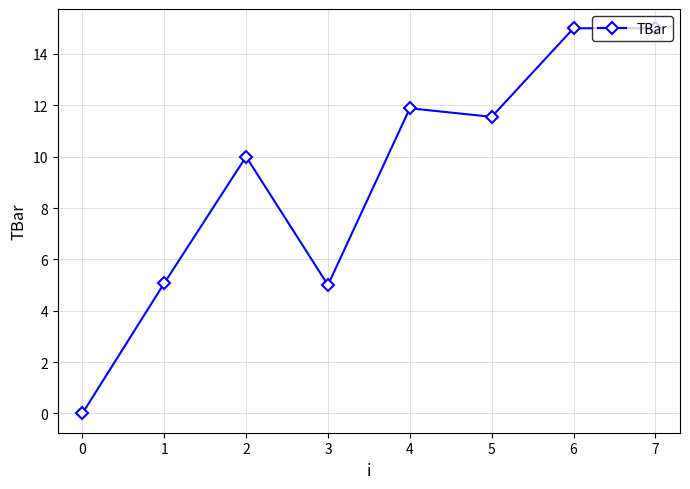

Reading left to right, list all the values displayed in this chart.

0.0	5.1	10.0	5.0	11.9	11.6	15.0	15.0